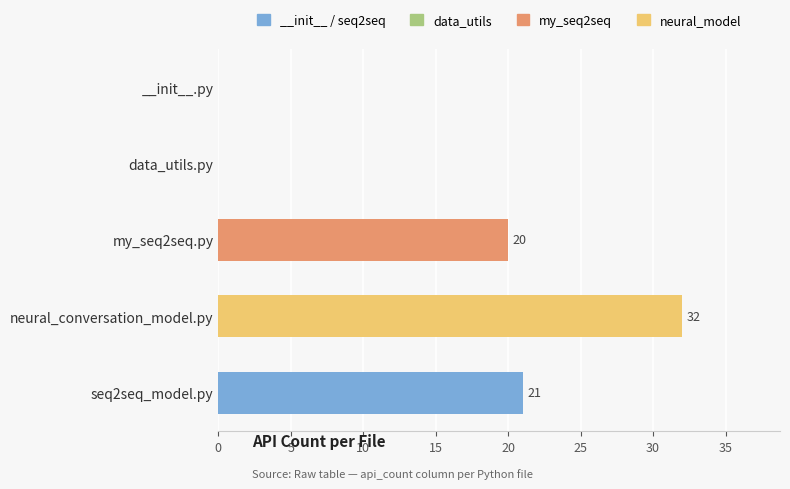

Where is the data nearest to the value 16?

my_seq2seq.py